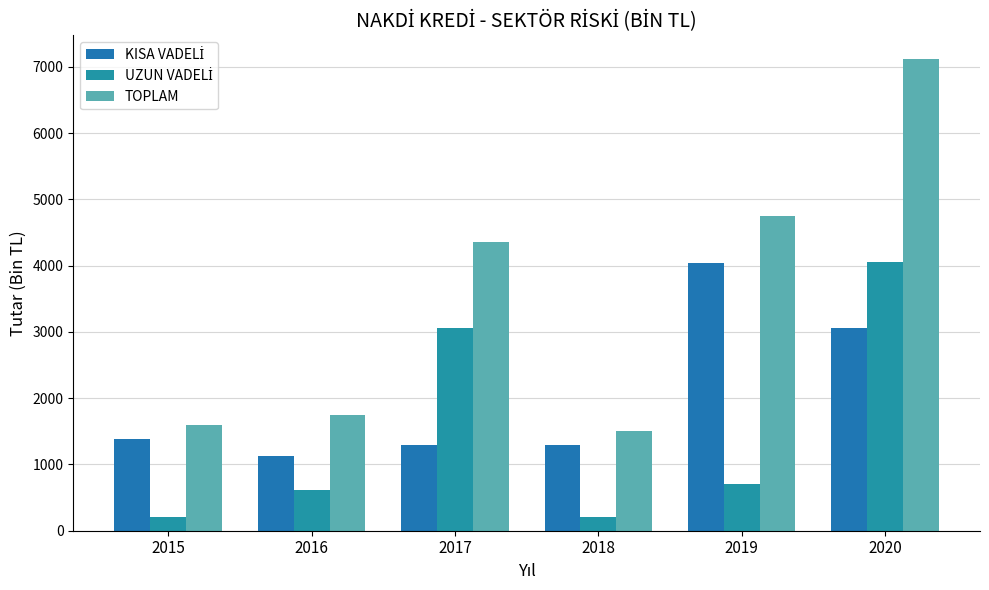

Which category has the highest value in the KISA VADELİ series?

2019